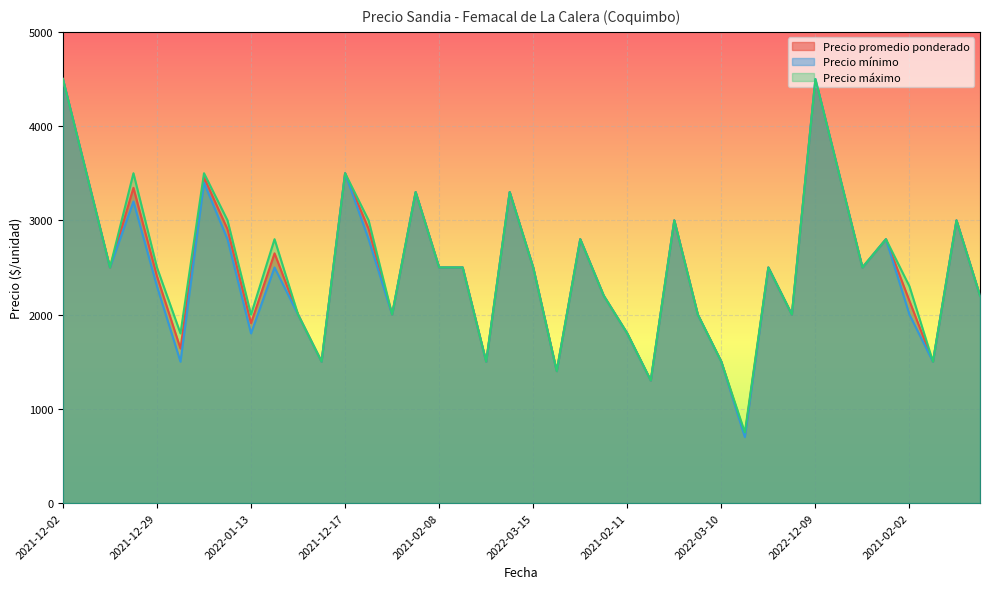

The value of Precio máximo at 2022-12-09 is 4500. True or false?

True